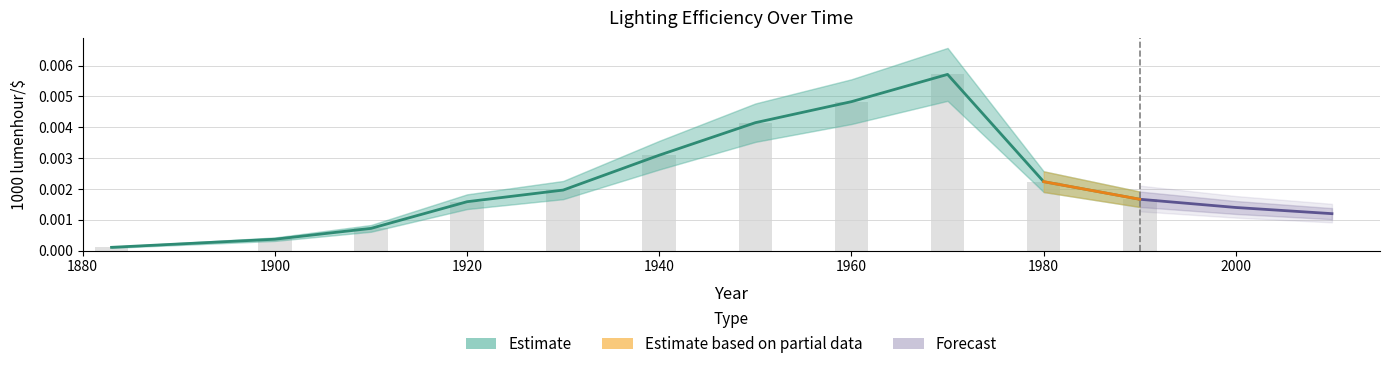

The chart shows a value of 0.0 at 1950. True or false?

False